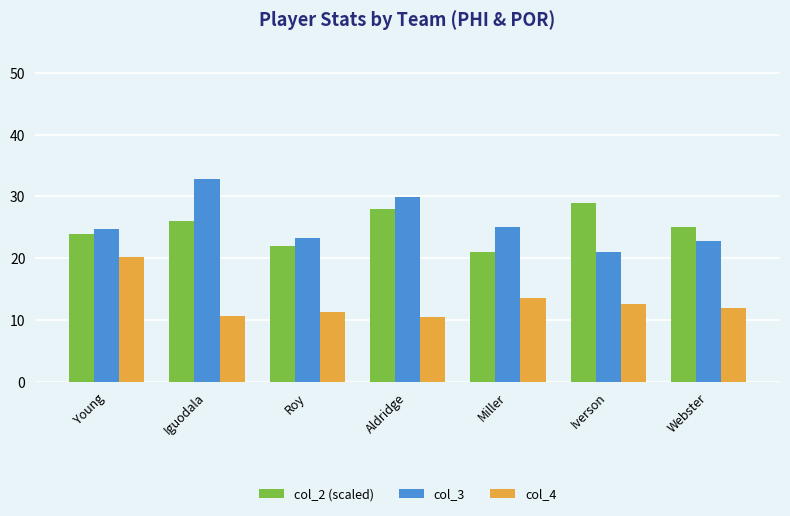

Is the value of col_2 (scaled) at Roy greater than the value of col_4 at Aldridge?

Yes